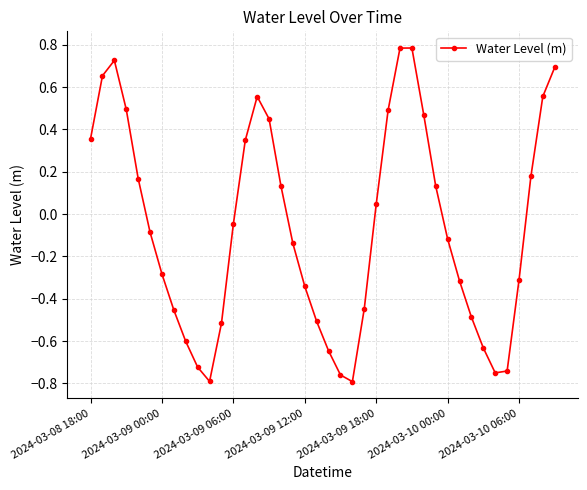

True or false: there are more than 2 points higher than both neighbors.

True